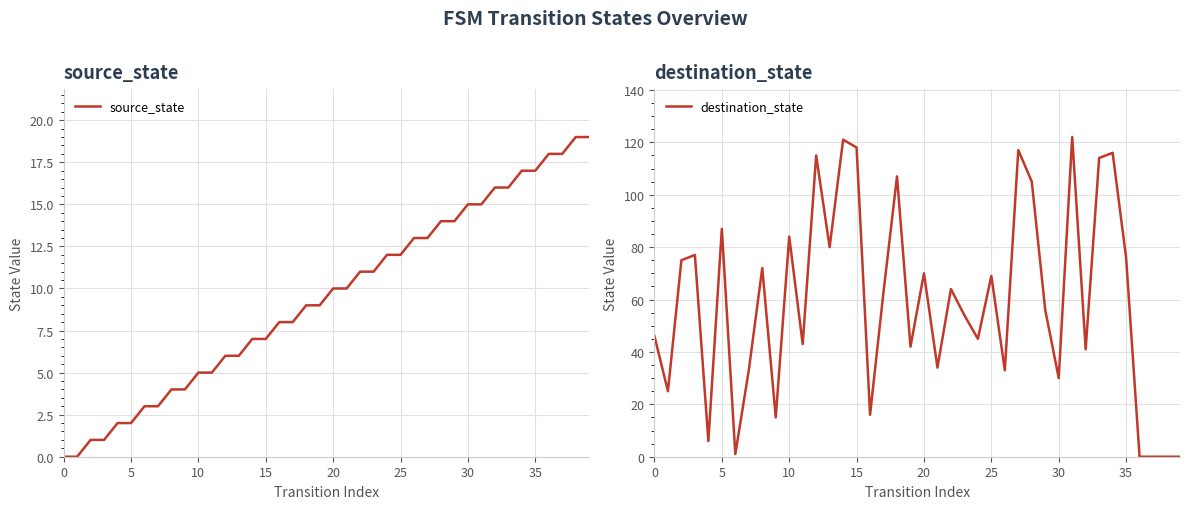

What is the value of the destination_state point at the 20th from the left?

42